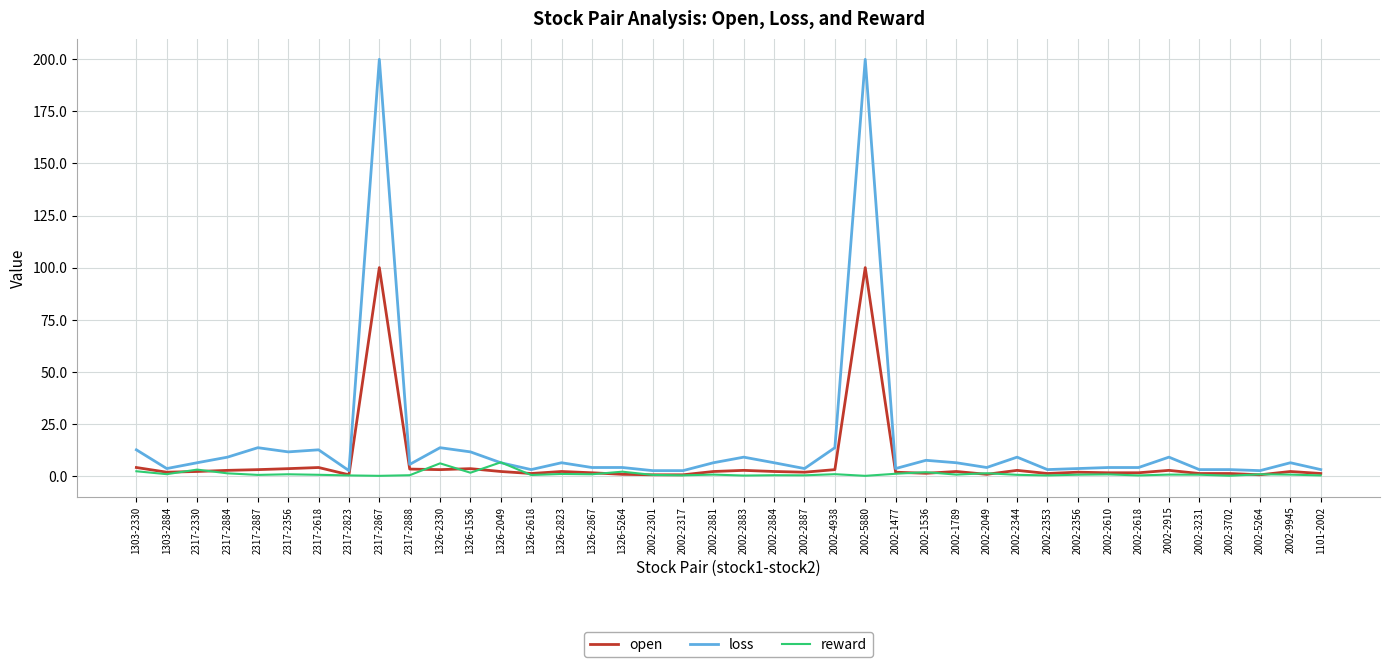

Which series has the widest spread of values?

loss